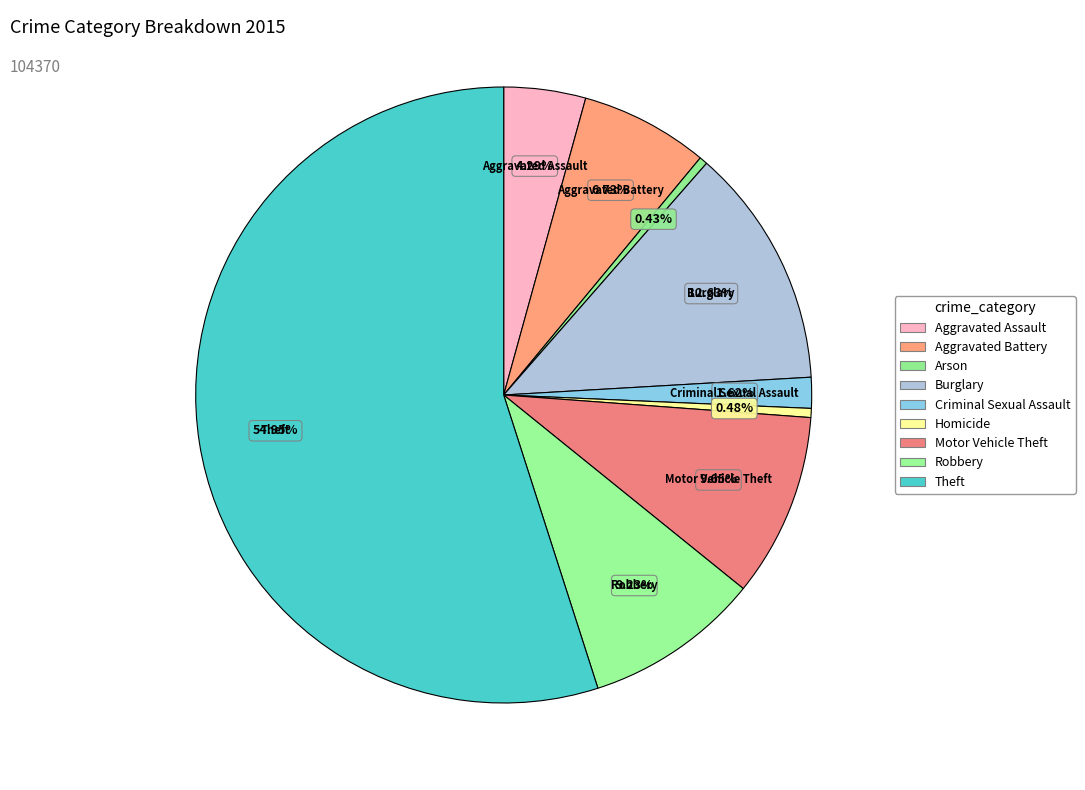

What is the change in value from Aggravated Assault to Burglary?

+8704